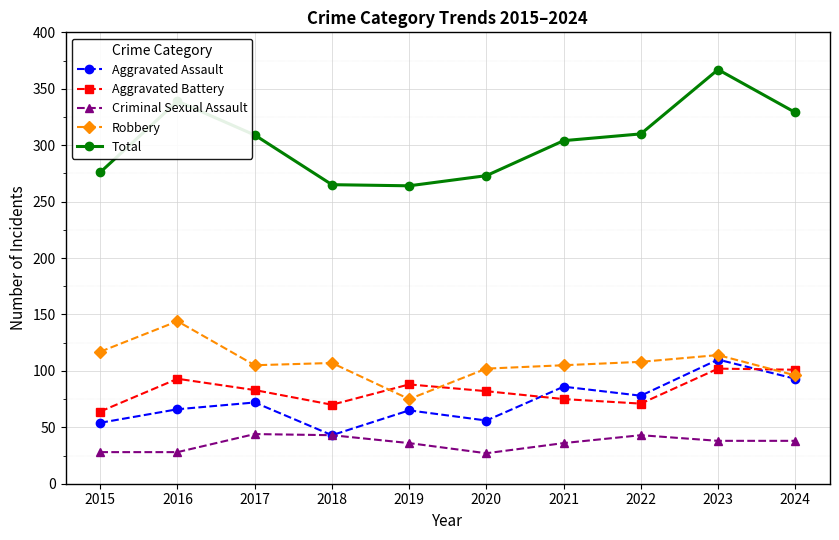

At which category is the sum across all series the highest?

2023